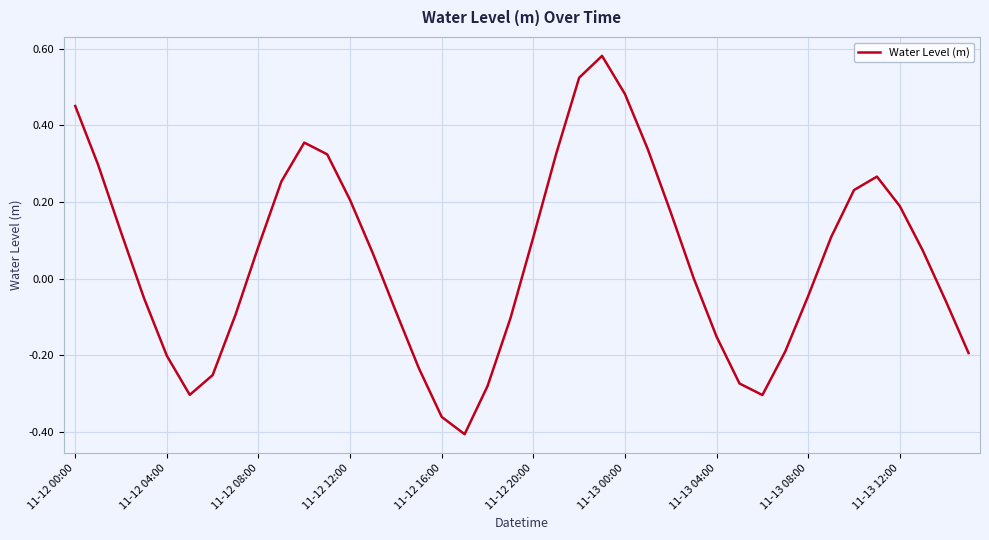

Is this an area chart (filled region under the line)?

No